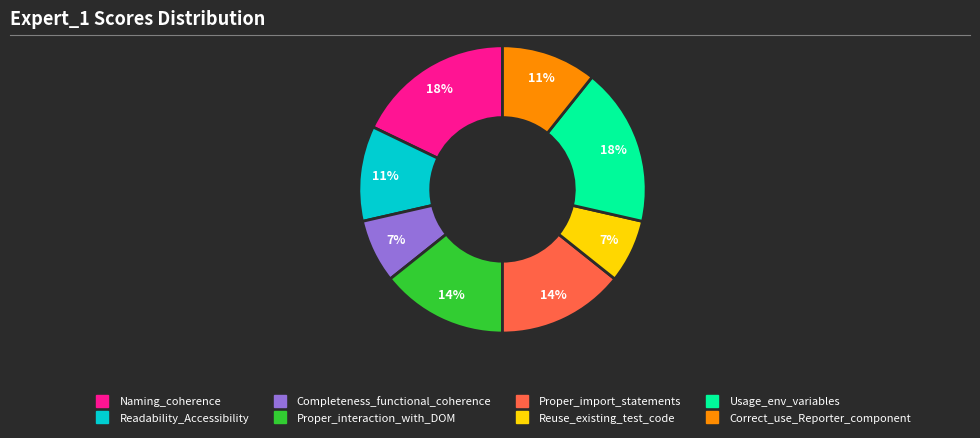

How many slices are in this pie chart?

8